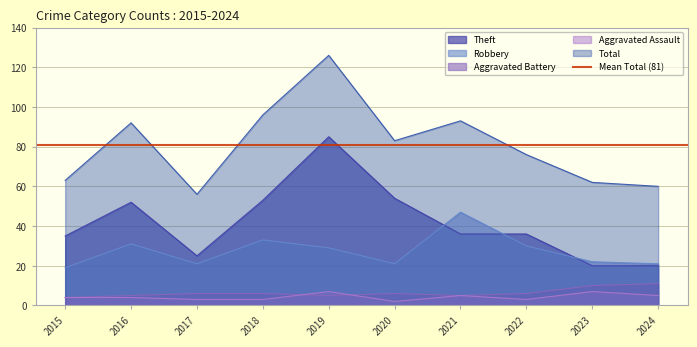

What is the value of the Robbery point at the 1st from the left?

19